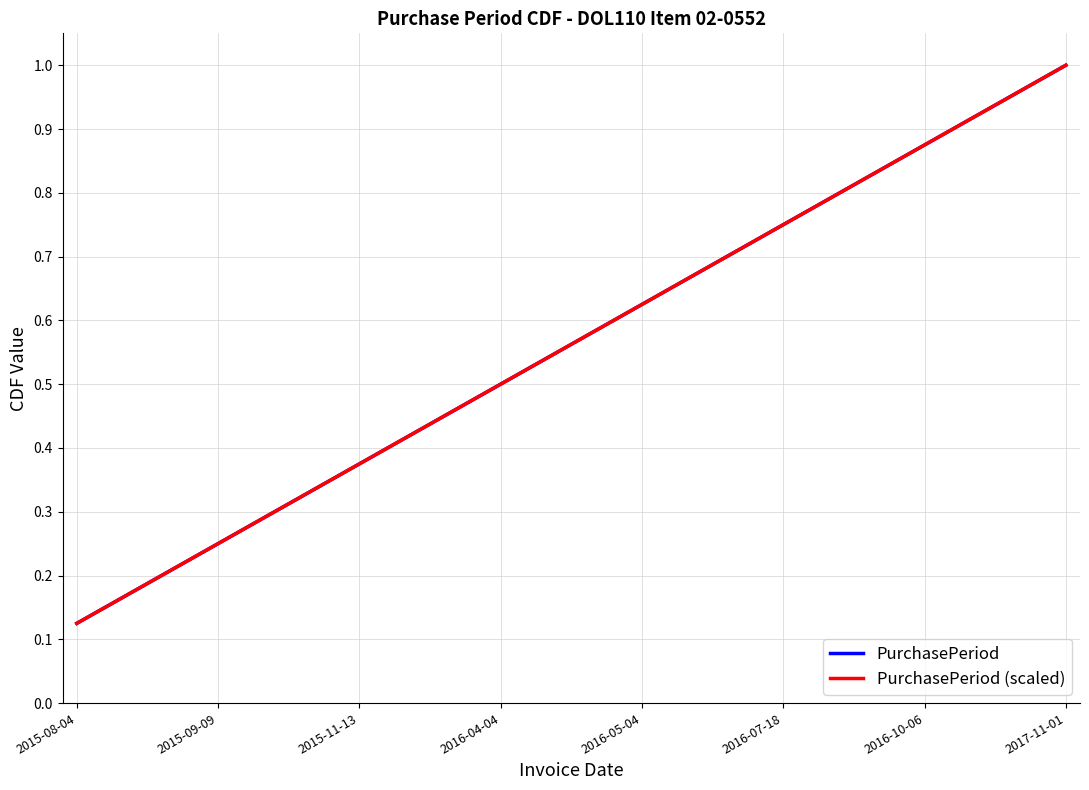

Does the chart display data point markers on the line(s)?

No